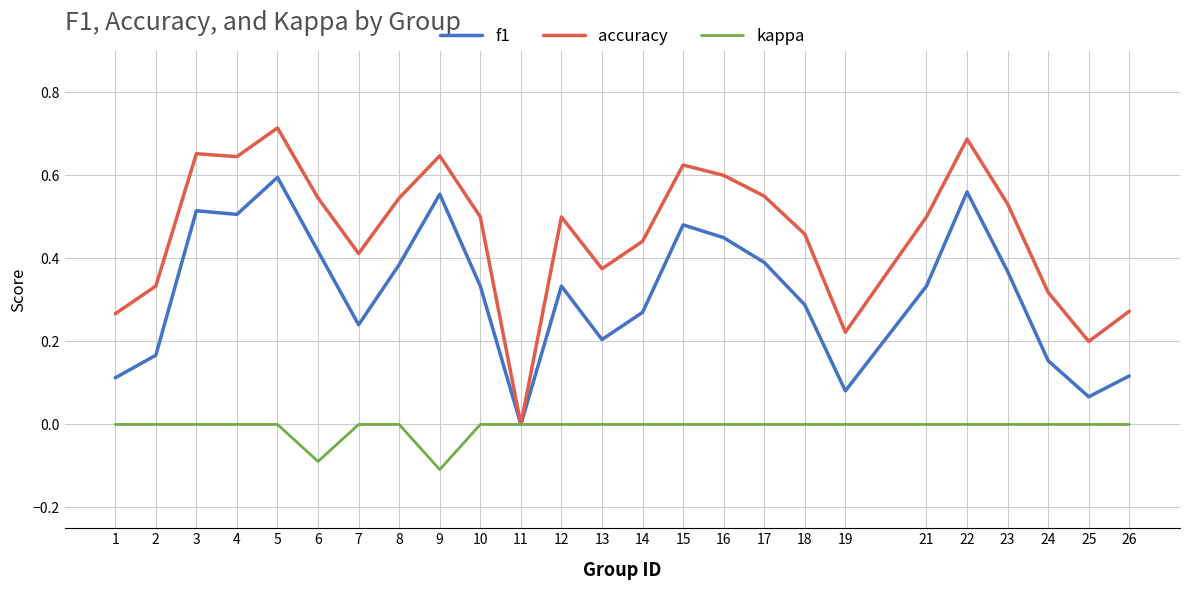

Which series has the largest range (max minus min)?

accuracy